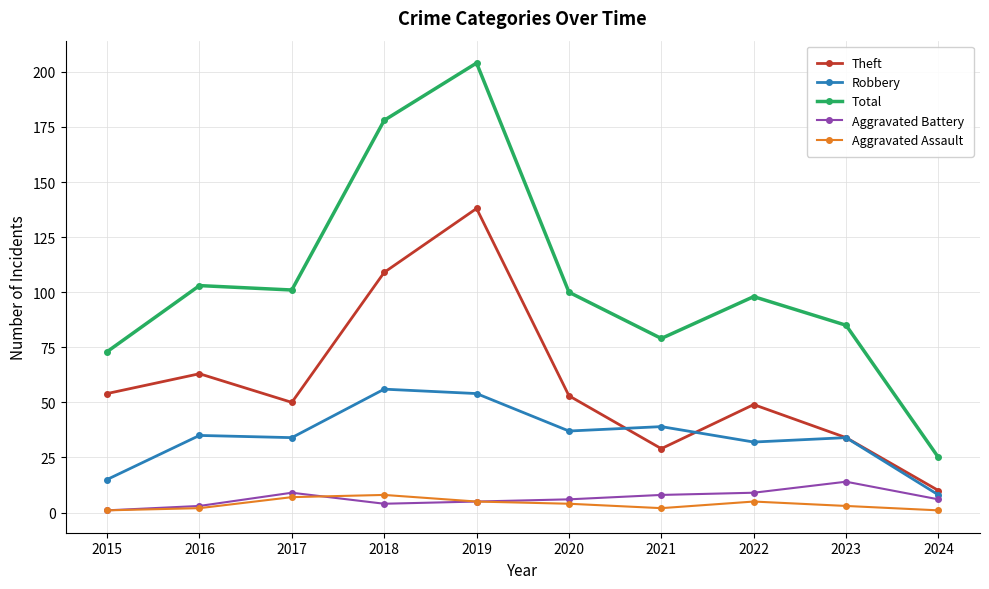

Where is the first local minimum for Theft?

2017